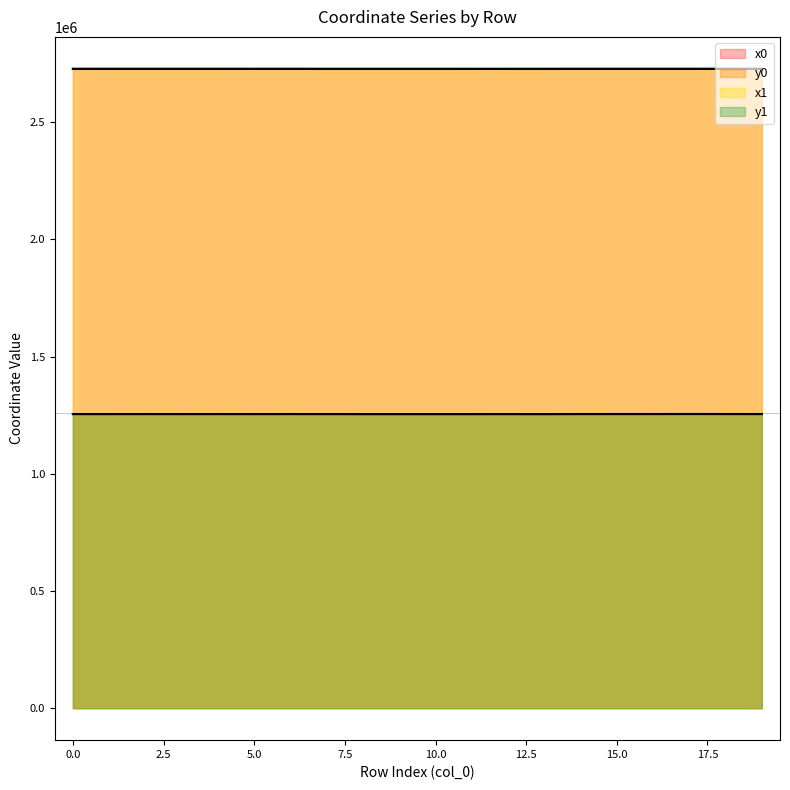

The value of x1 at 5 is 2727953.9. True or false?

True